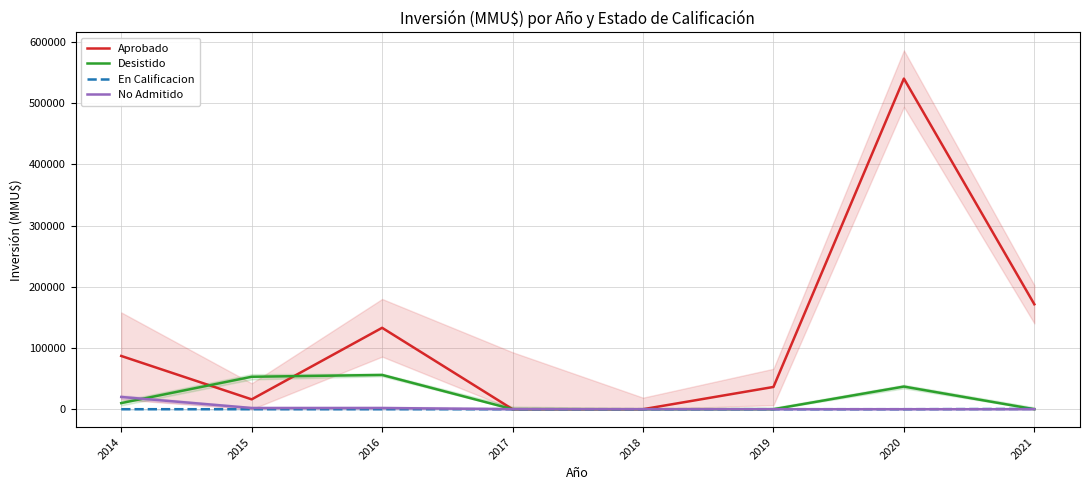

At which category does Desistido reach its first local peak?

2016